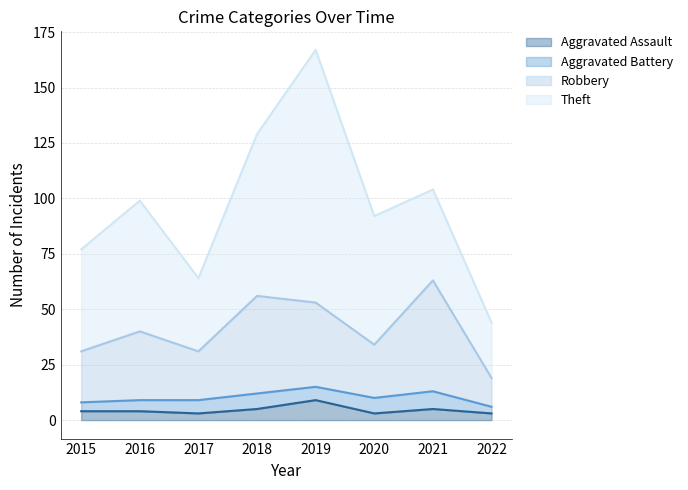

What is the maximum value for Aggravated Assault?

9